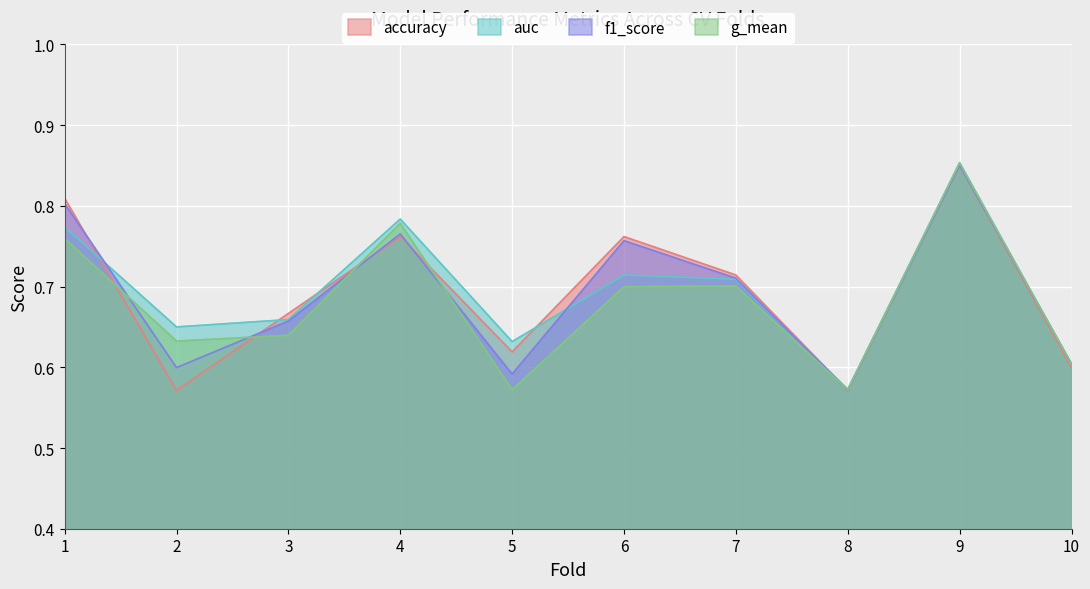

How many distinct data groups are displayed?

4